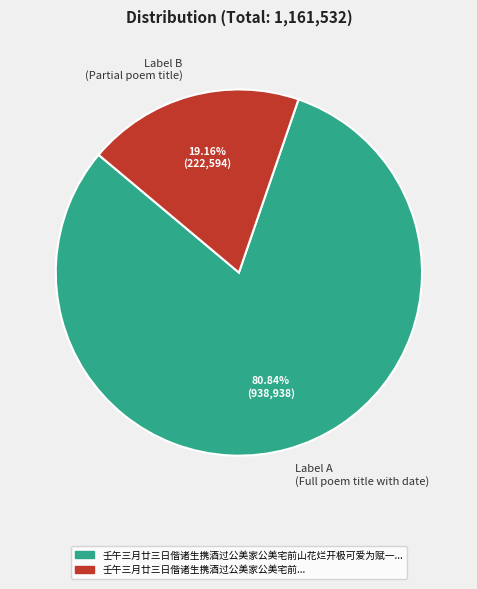

Which category has the biggest portion of the pie?

Label A (Full poem title with date)